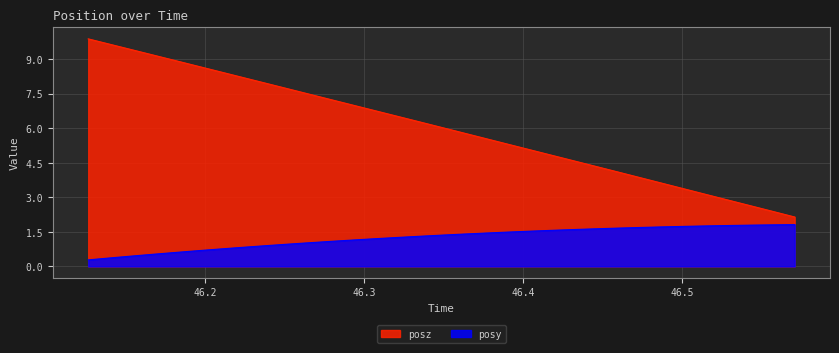

What are all the series names shown in the legend?

posz, posy